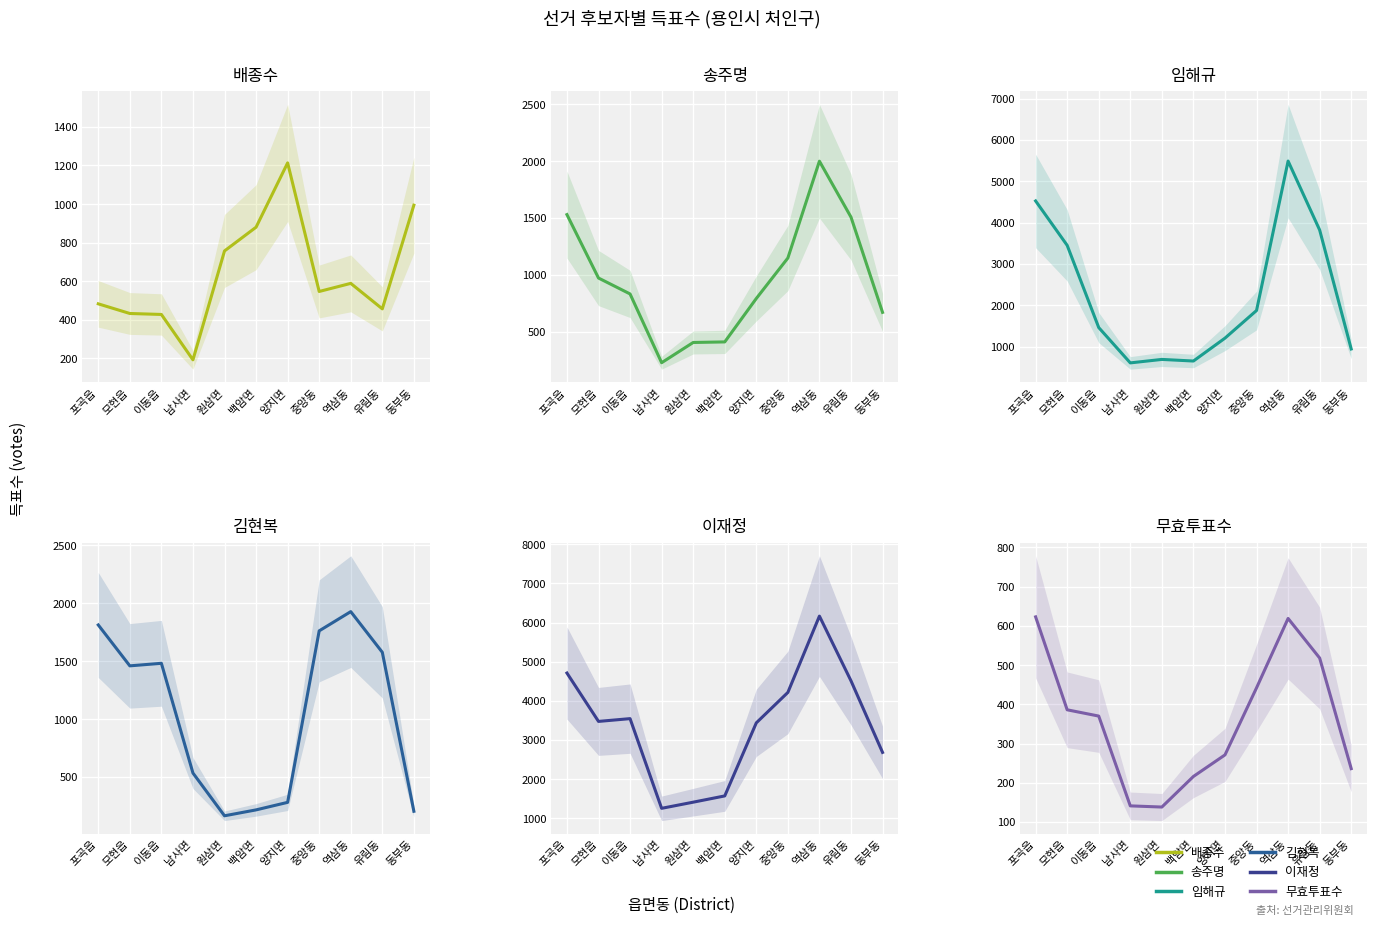

Which series has the largest total across all categories?

이재정